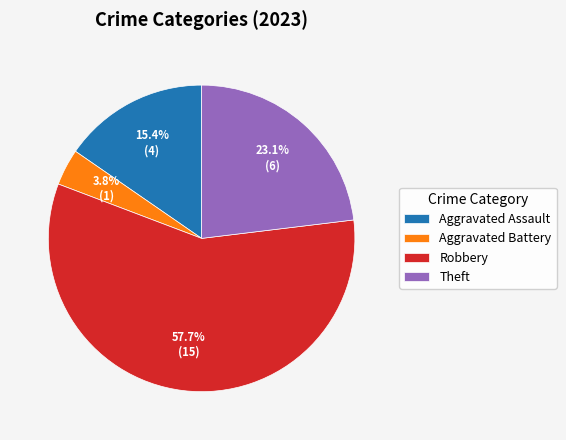

Rank the categories by value from highest to lowest.

Robbery, Theft, Aggravated Assault, Aggravated Battery